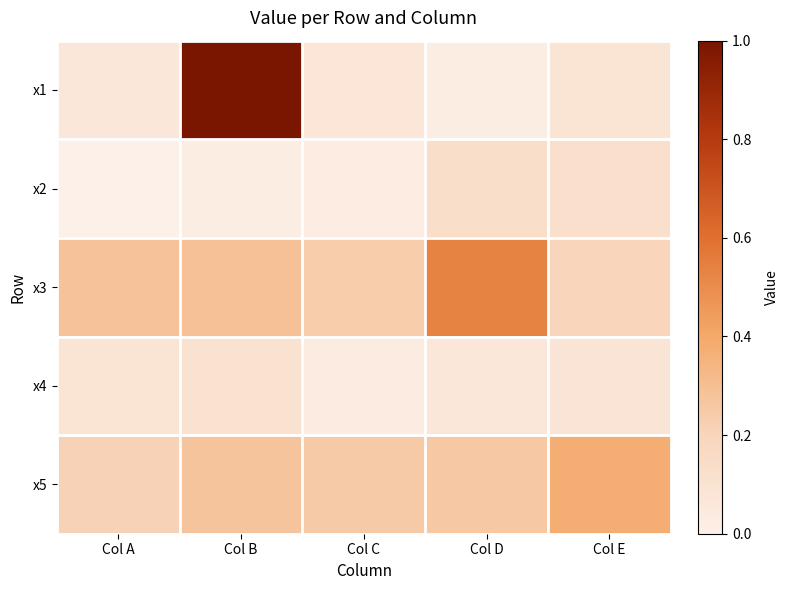

Which series changed the most between Col C and Col D?

x3